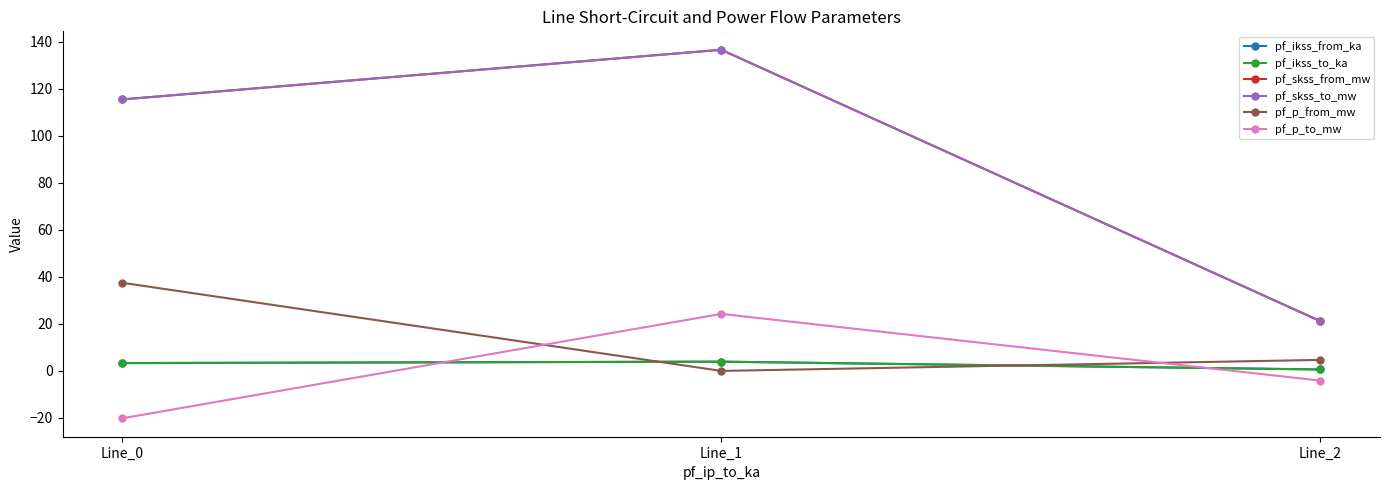

Is this an area chart (filled region under the line)?

No